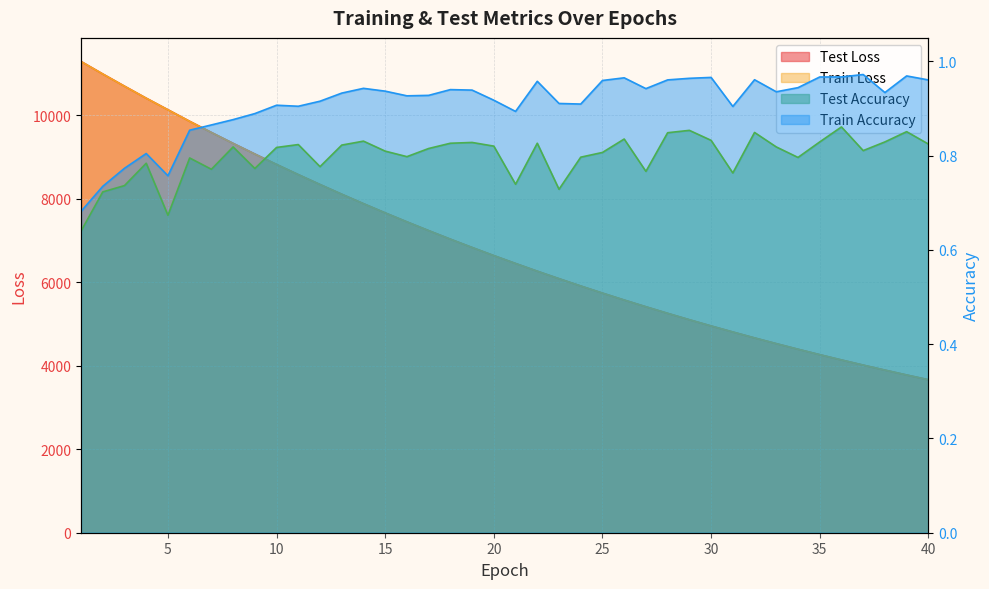

What is the sum of the train_loss values at 35 and 23?

10347.6